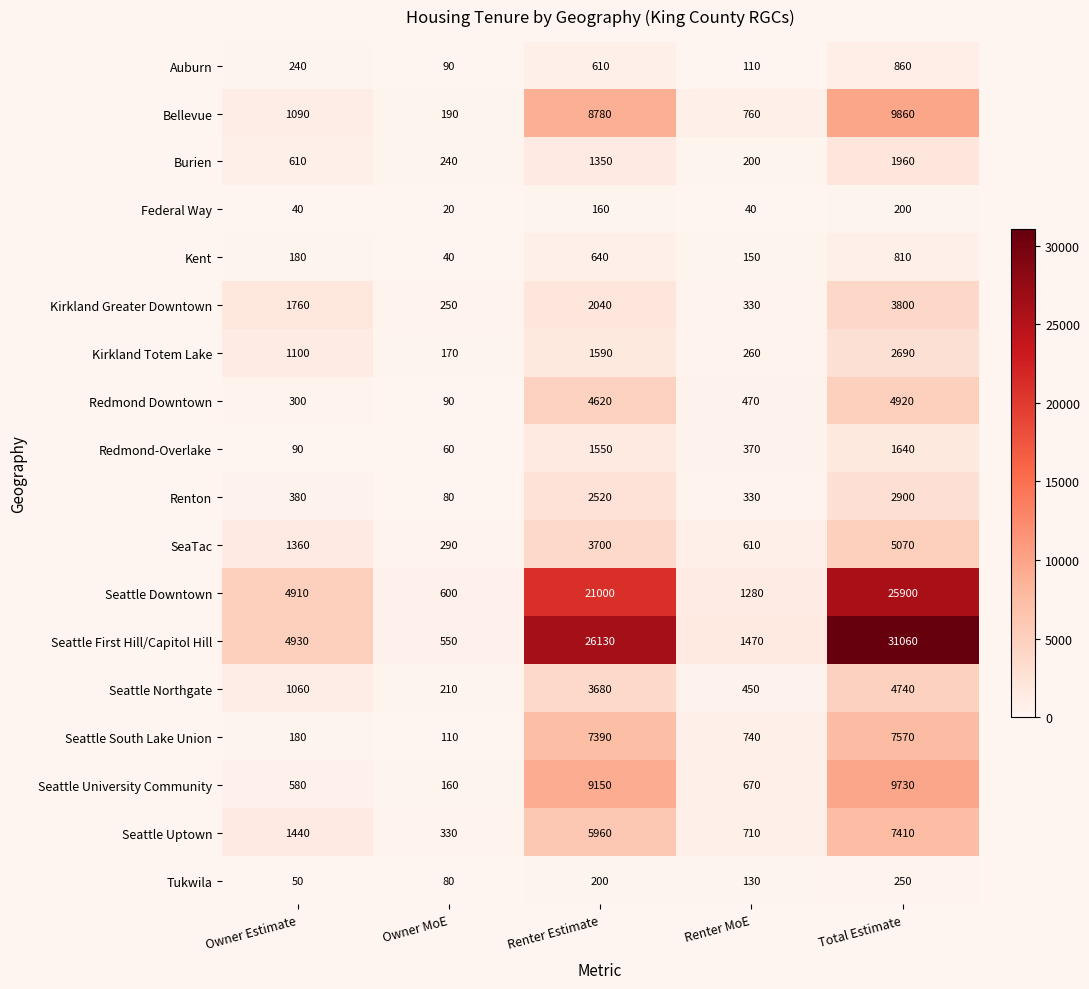

At which category is the sum across all series the highest?

Total Estimate